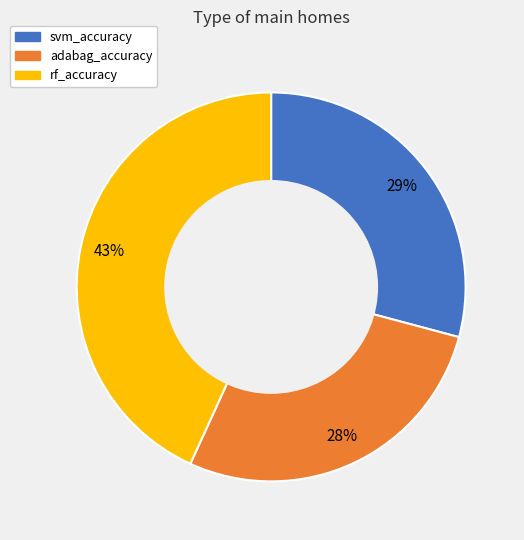

Count the number of slices in the pie.

3